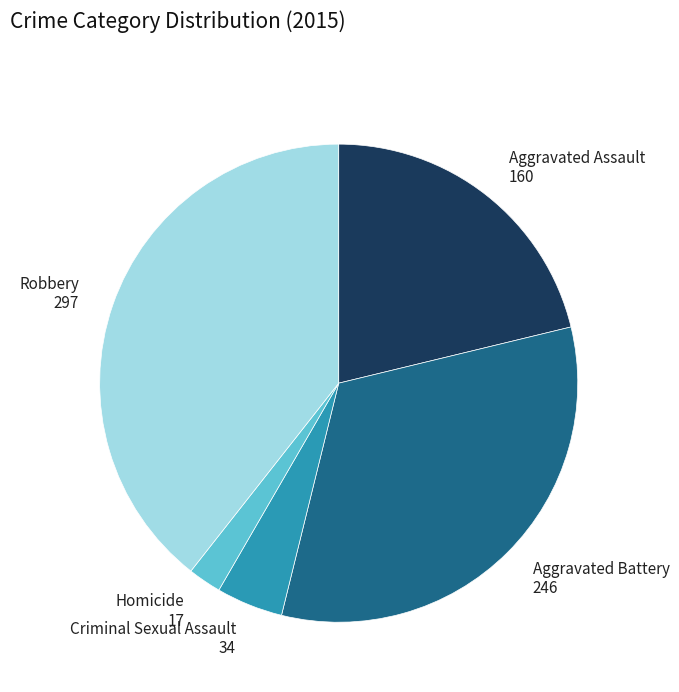

What is the largest slice in the pie chart?

Robbery